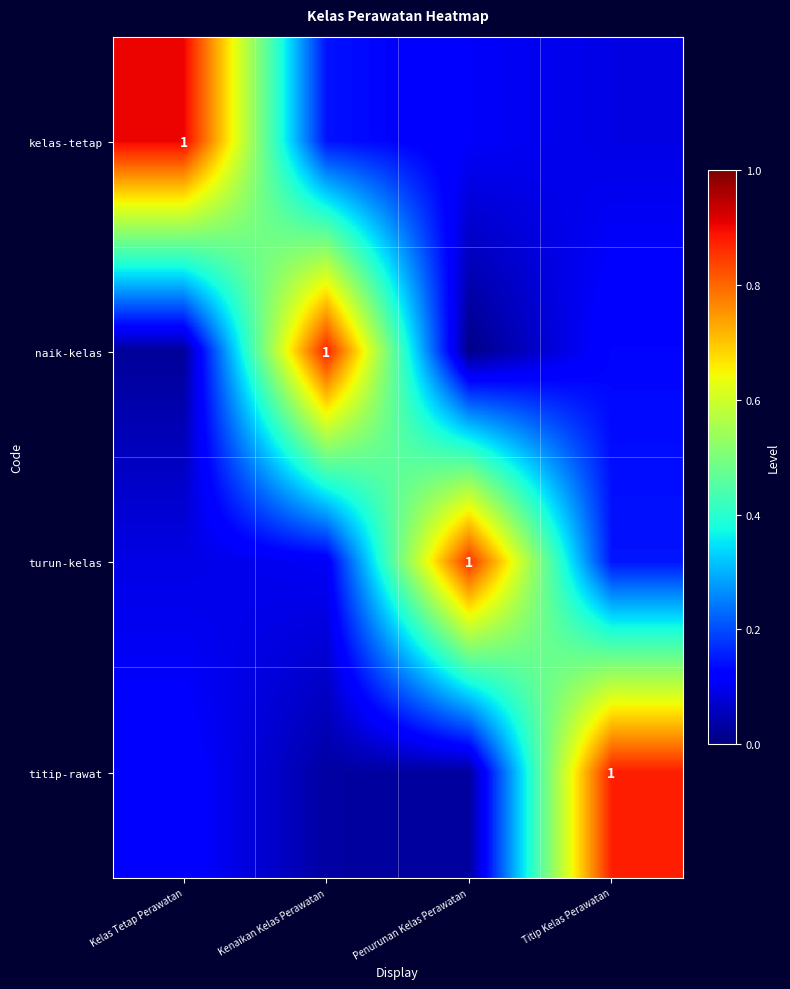

What is the average value of the naik-kelas series?

0.3